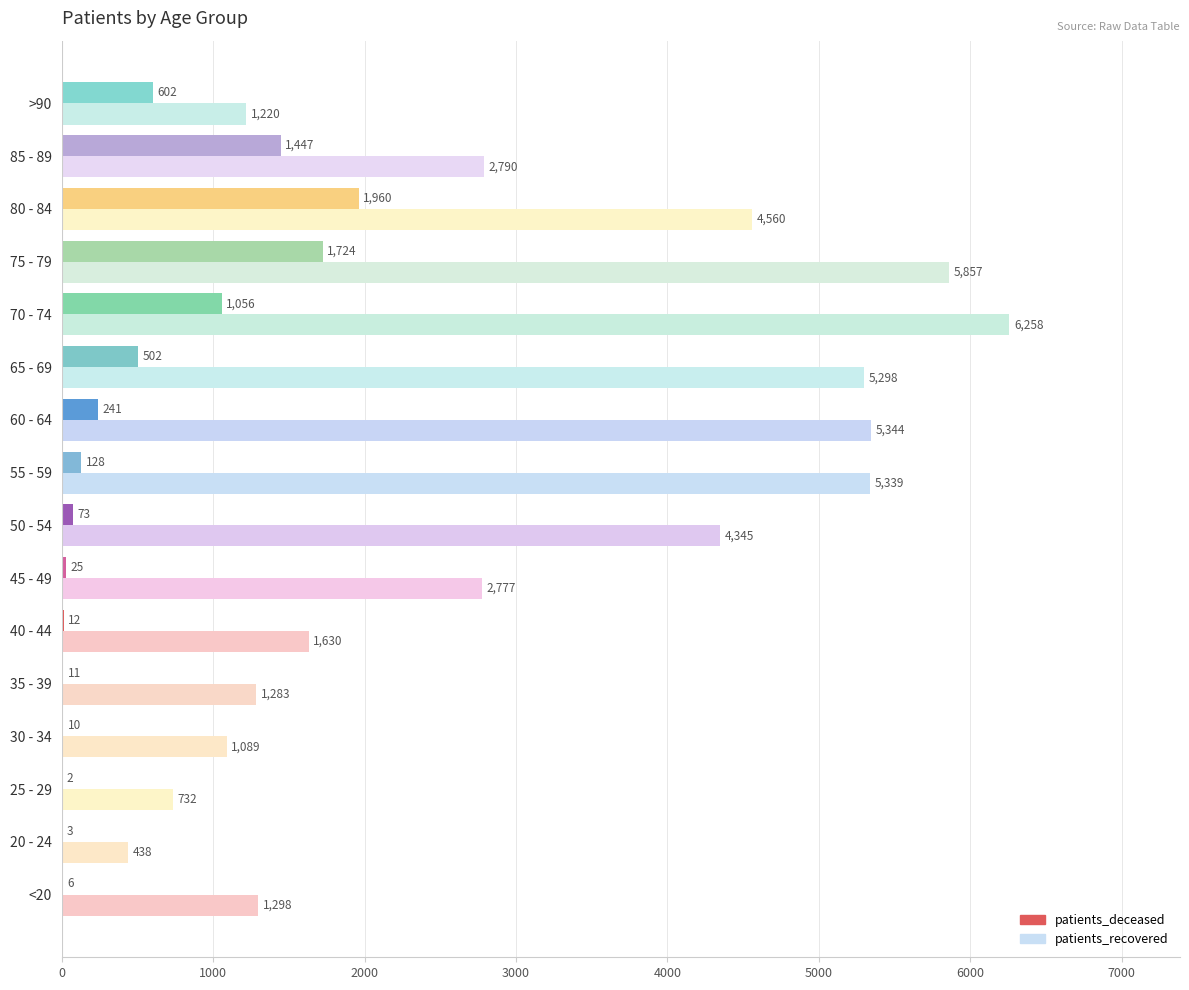

How many data points does each series have?

16